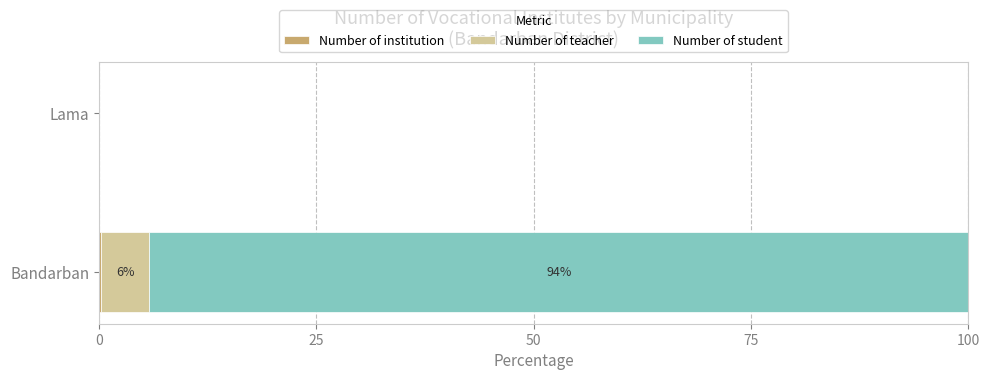

At which category is the sum across all series the highest?

Bandarban